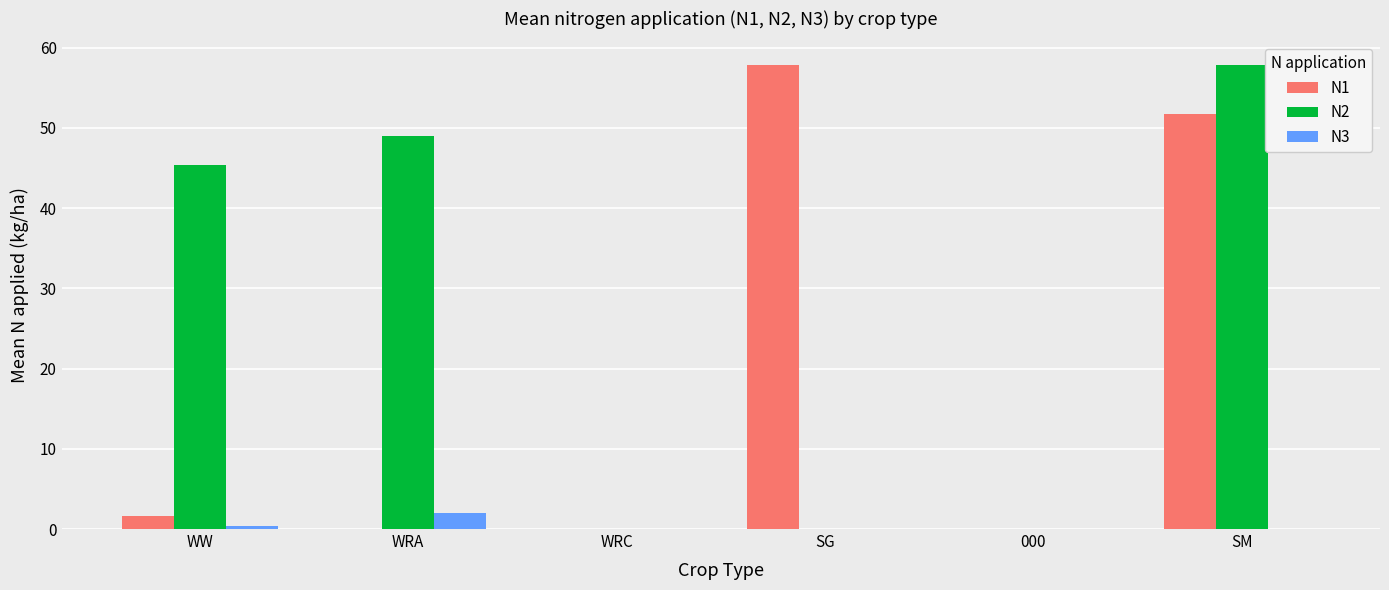

How many data points in N2 are above 45?

3